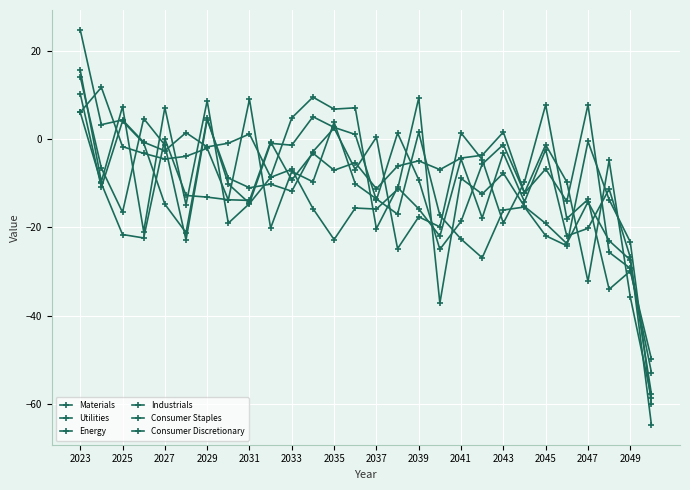

How many categories are shown in the chart?

28